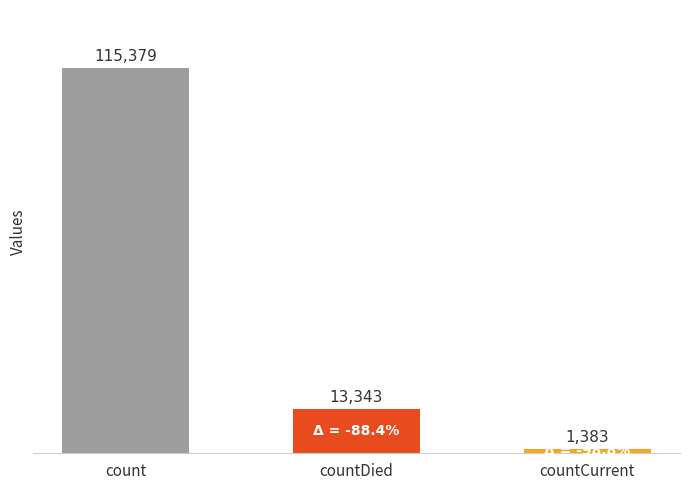

What is the difference between the maximum and minimum values?

113996